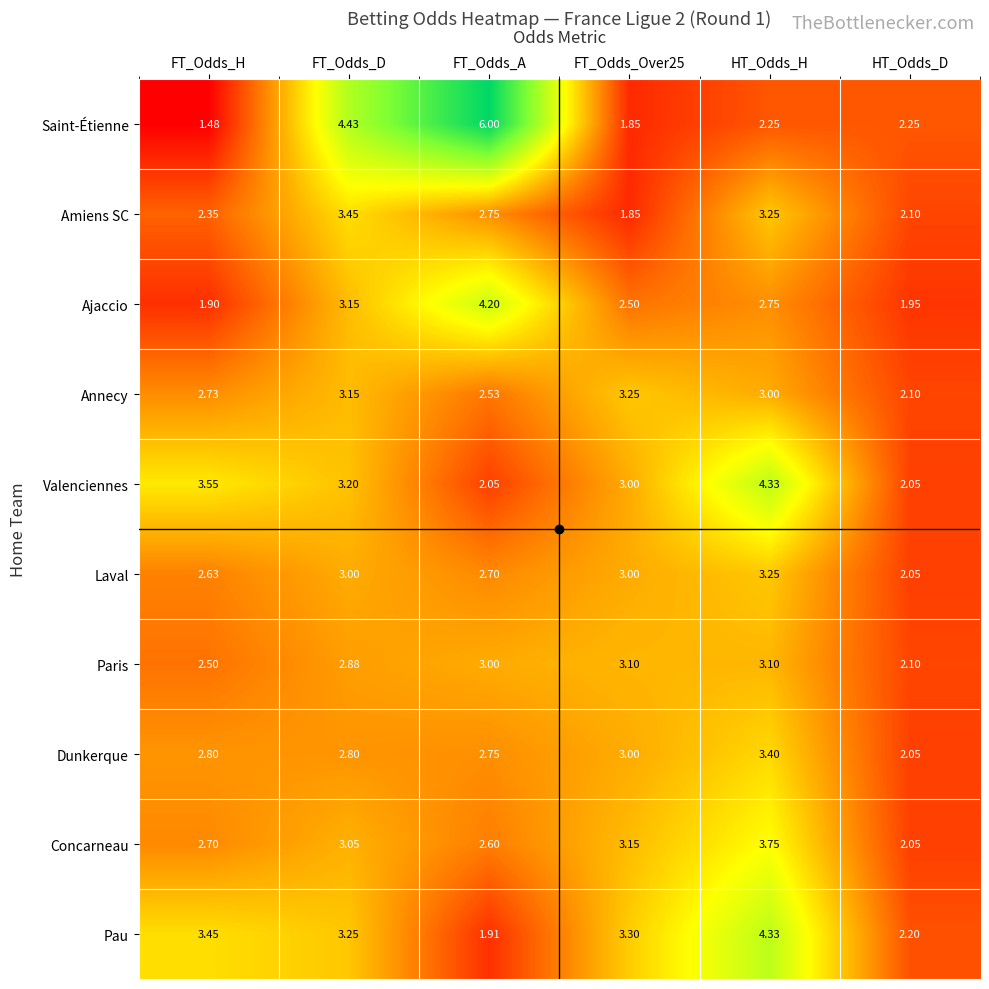

Where does the Annecy series first go above 3?

FT_Odds_D